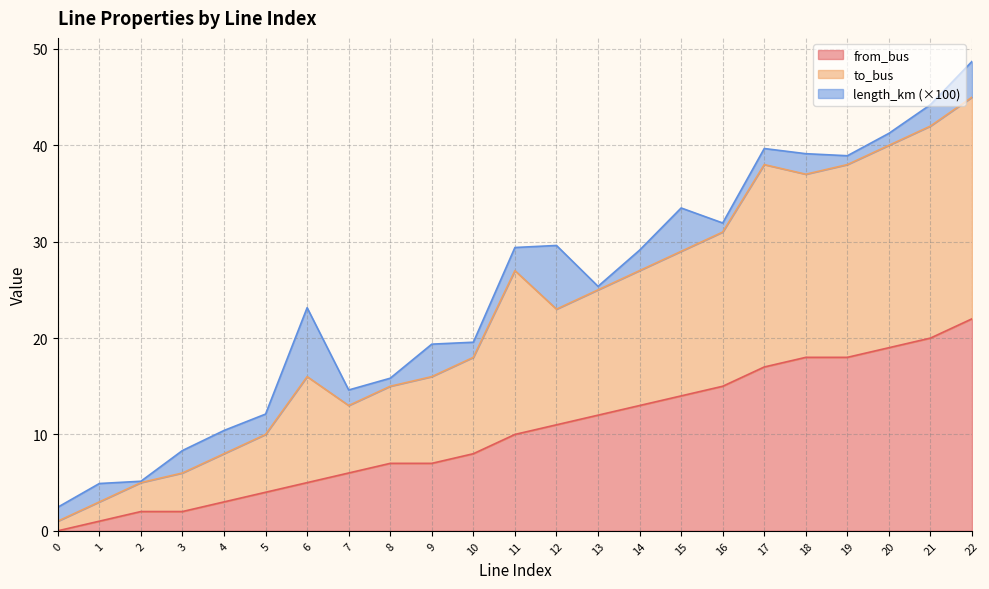

True or false: to_bus and from_bus cross at least once.

False